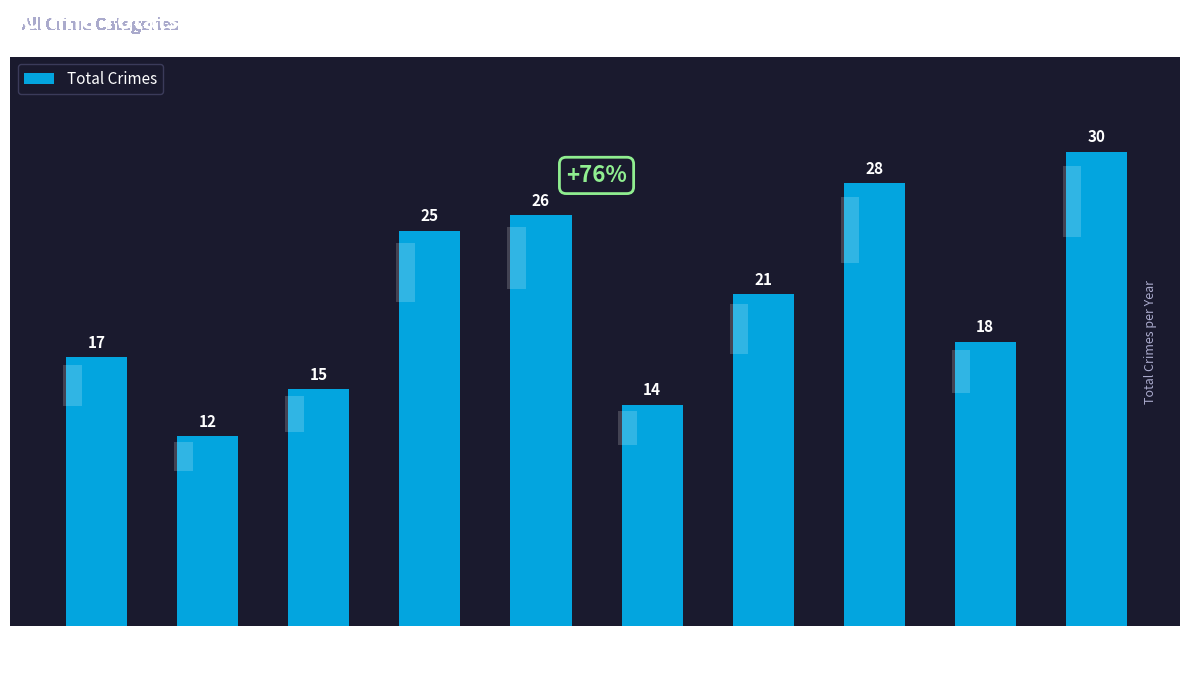

What is the difference between the maximum and second lowest values?

16